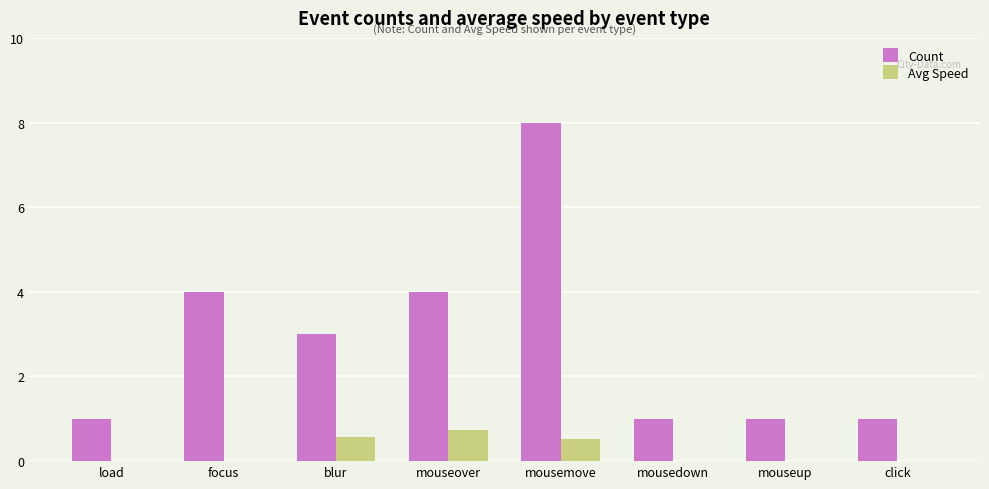

What is the maximum value shown in the chart?

8.0